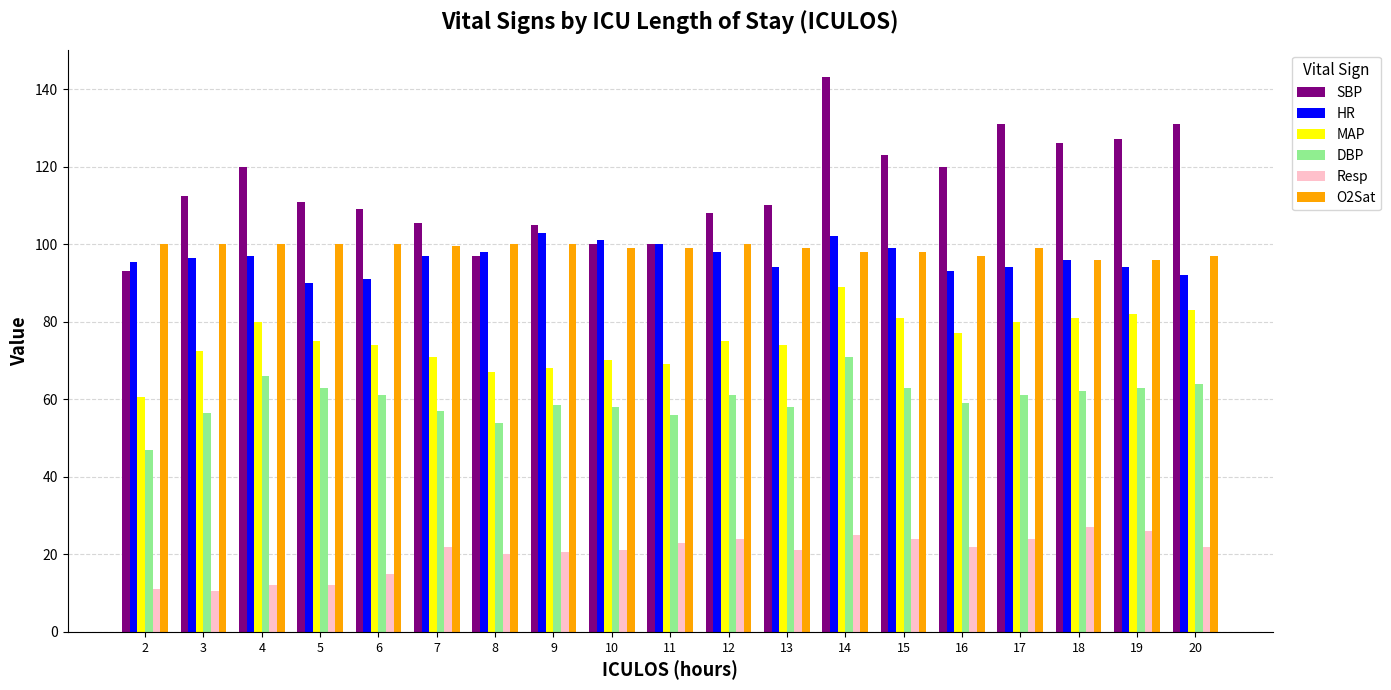

What is the value of the MAP bar at the 15th from the left?

77.0